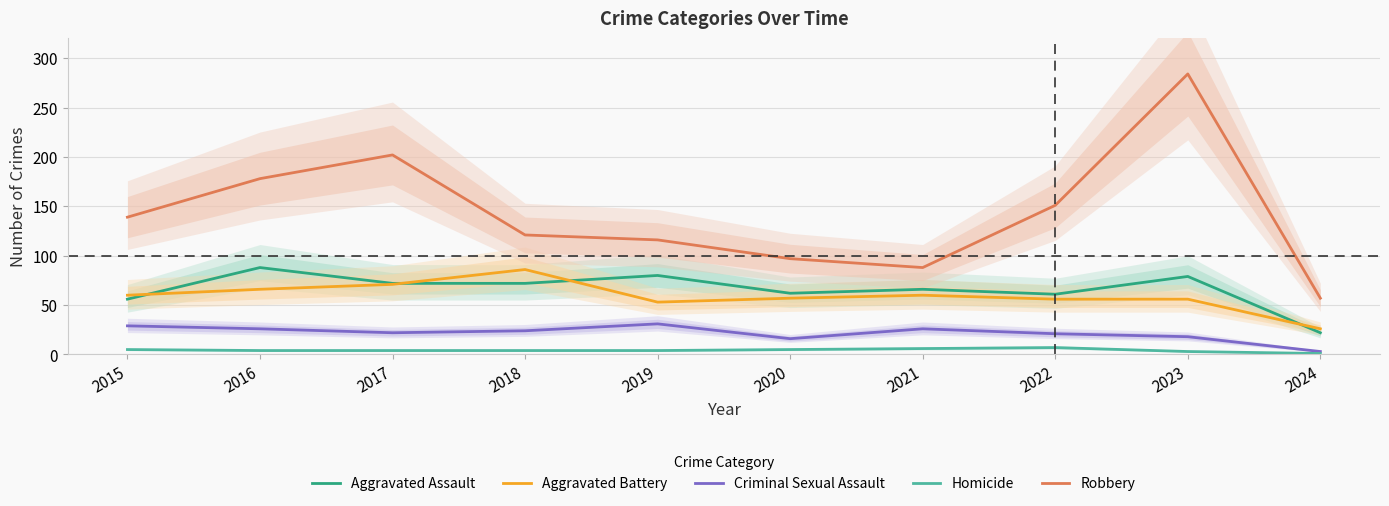

Which series has the largest total across all categories?

Robbery